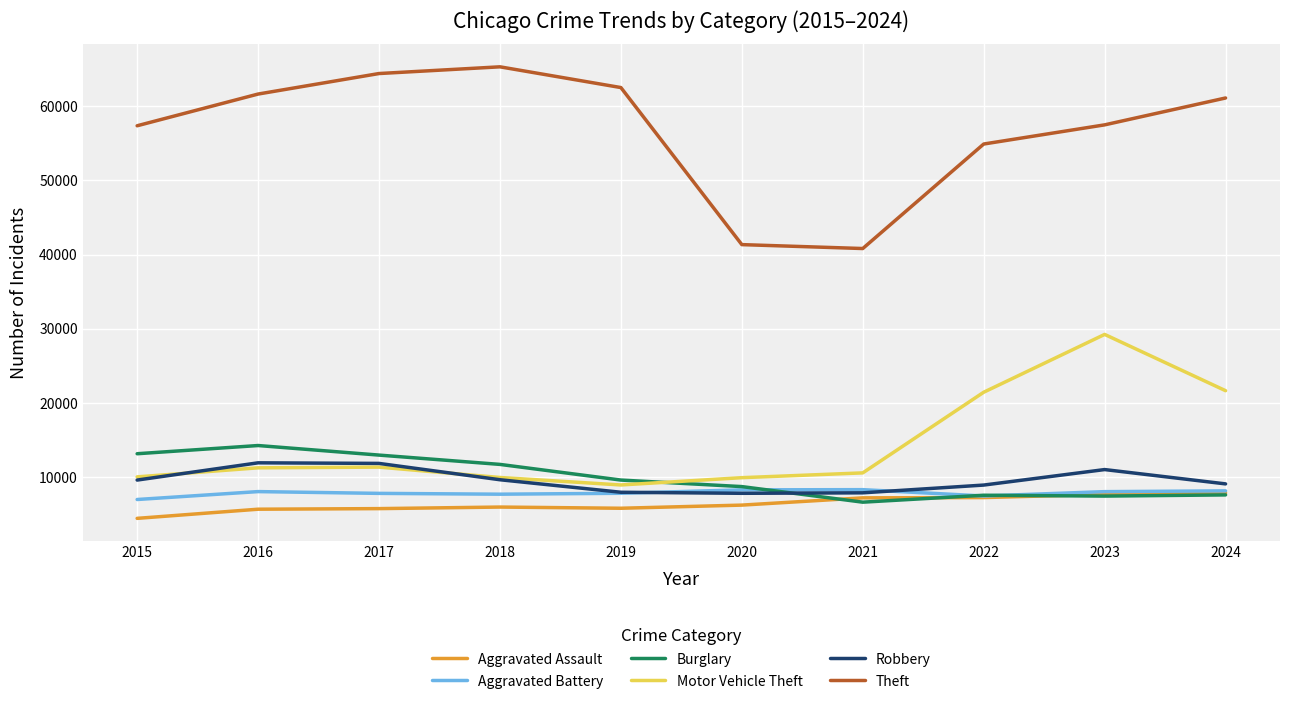

Which series has the largest total across all categories?

Theft